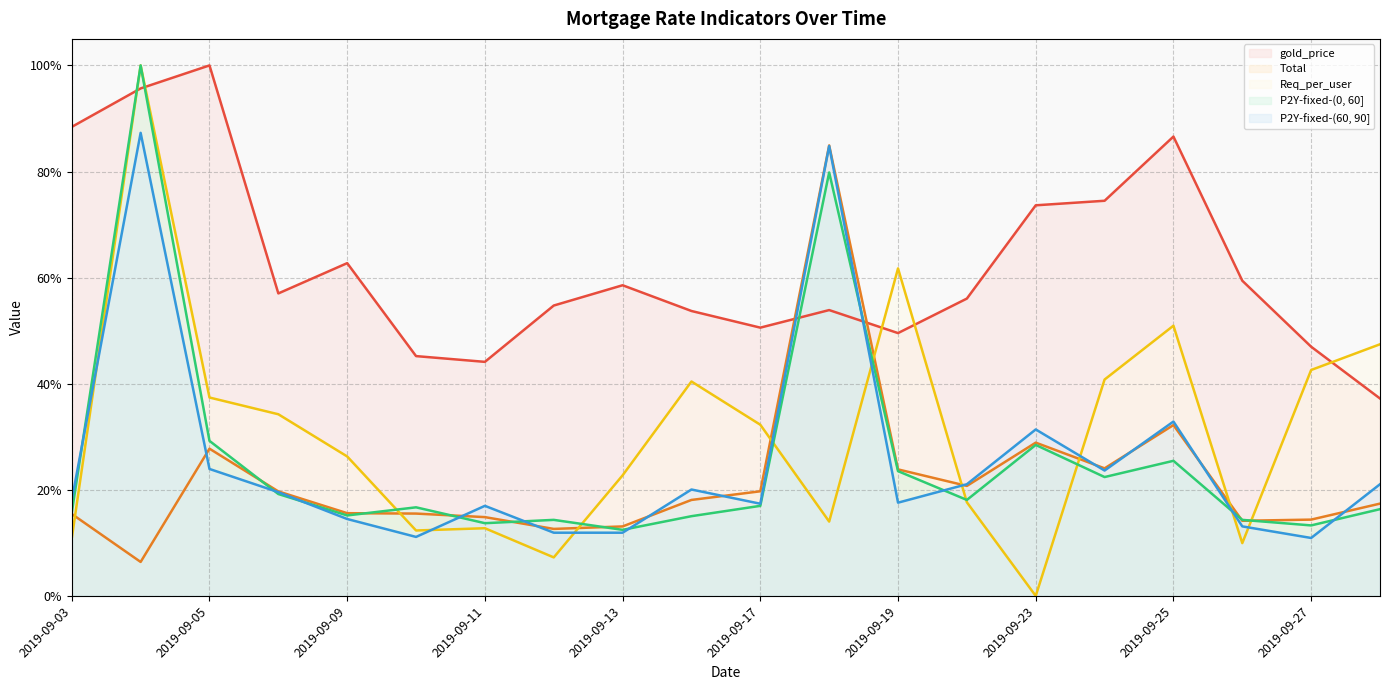

At which category does P2Y-fixed-(0, 60] reach its first local peak?

2019-09-04